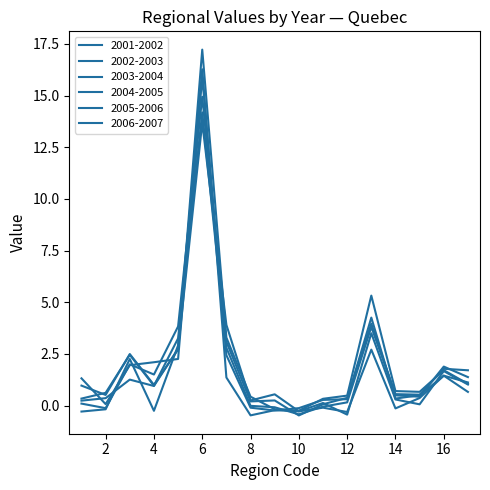

How many lines are shown in the chart?

6